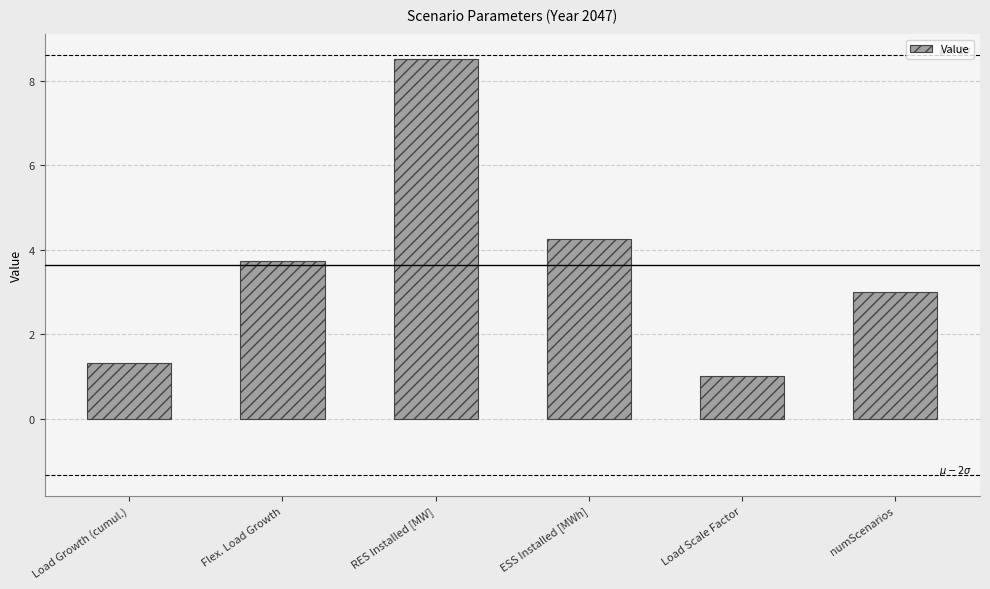

True or false: the data shows 1.5 at numScenarios.

False